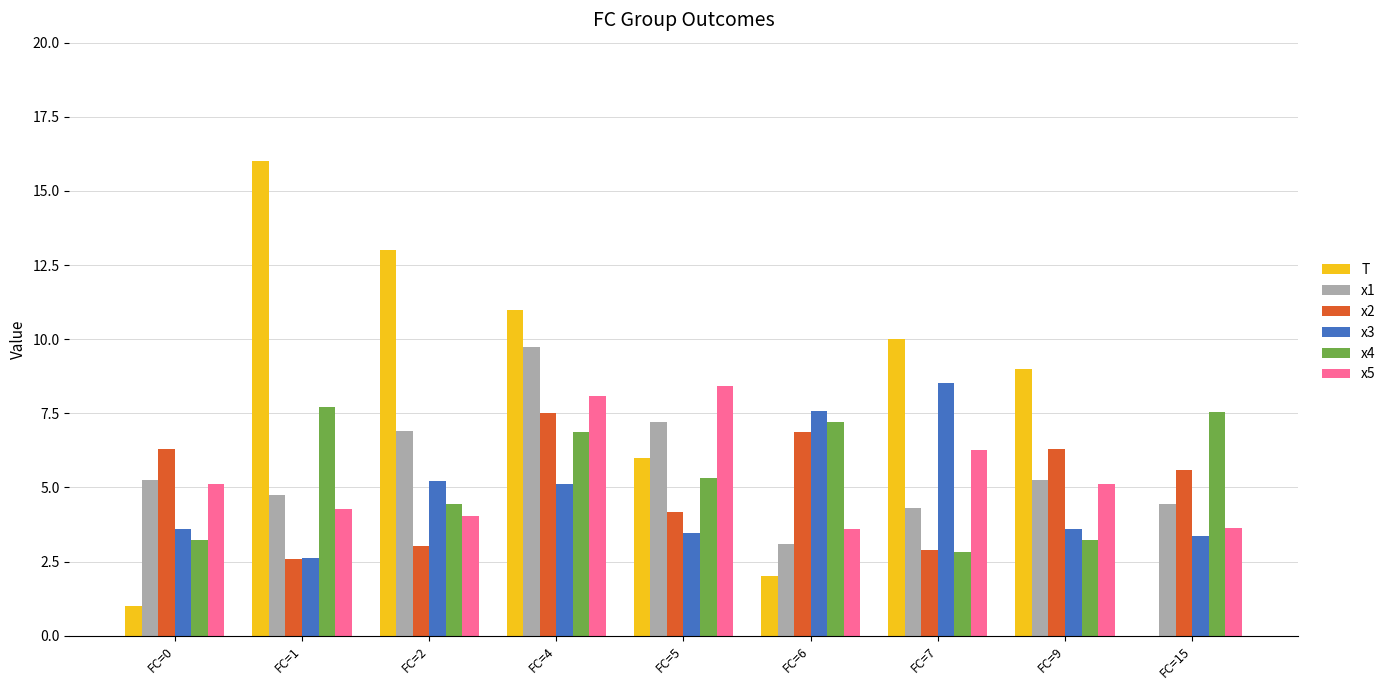

What is the difference between the x5 values at FC=15 and FC=9?

1.5